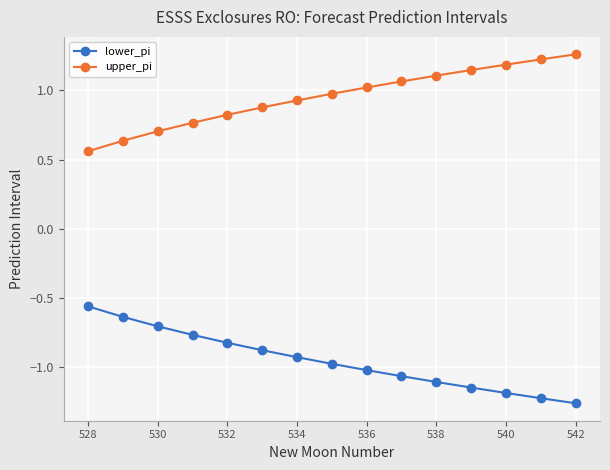

List the series in order of their peak value, highest first.

upper_pi, lower_pi